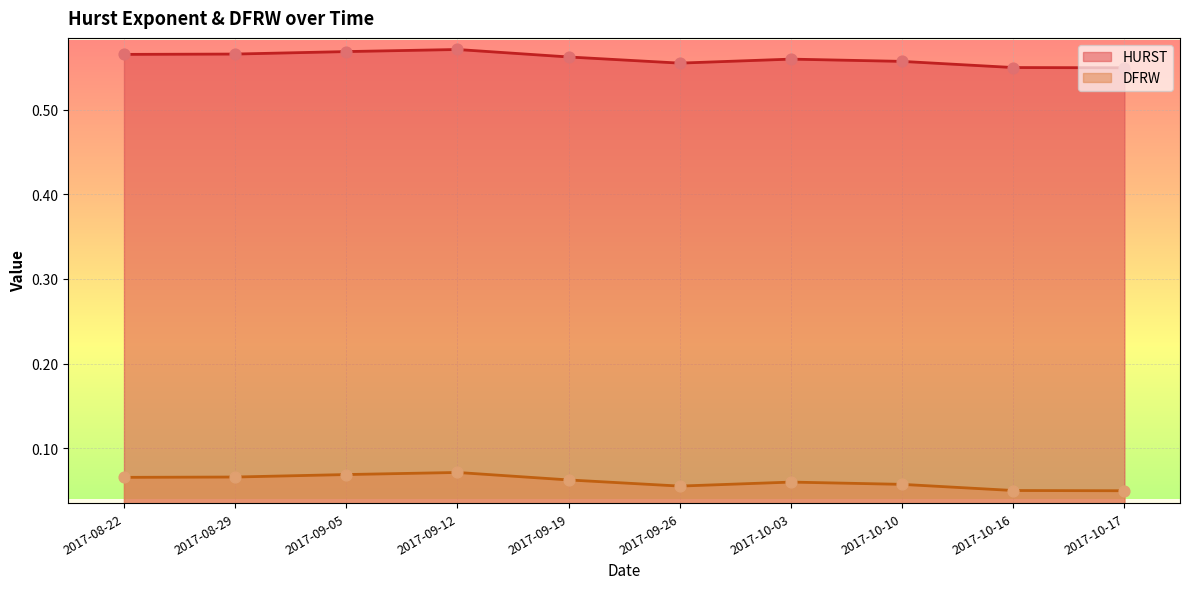

Which series has the largest total across all categories?

HURST